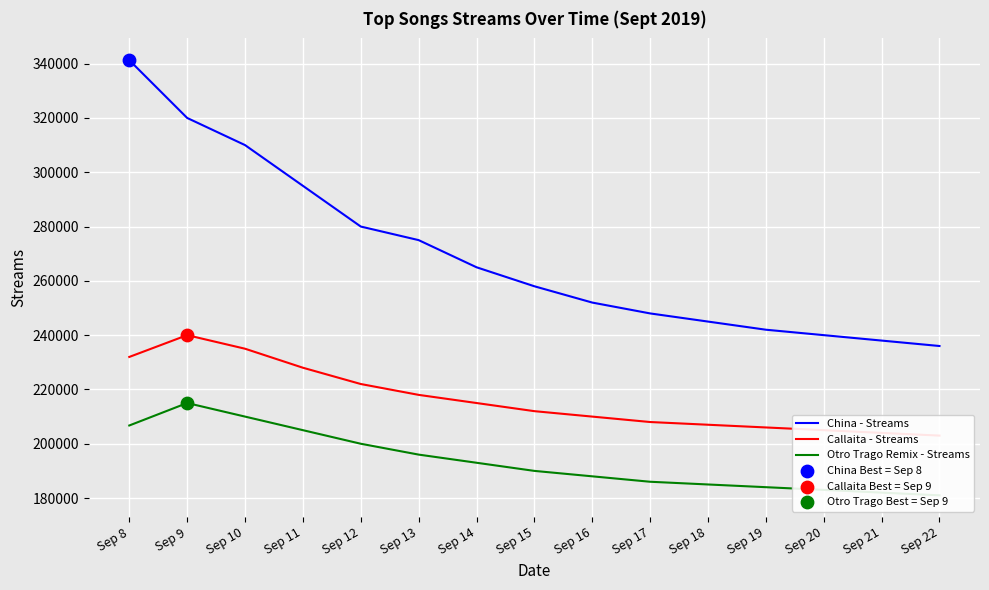

At how many categories does at least one series exceed 193603?

15